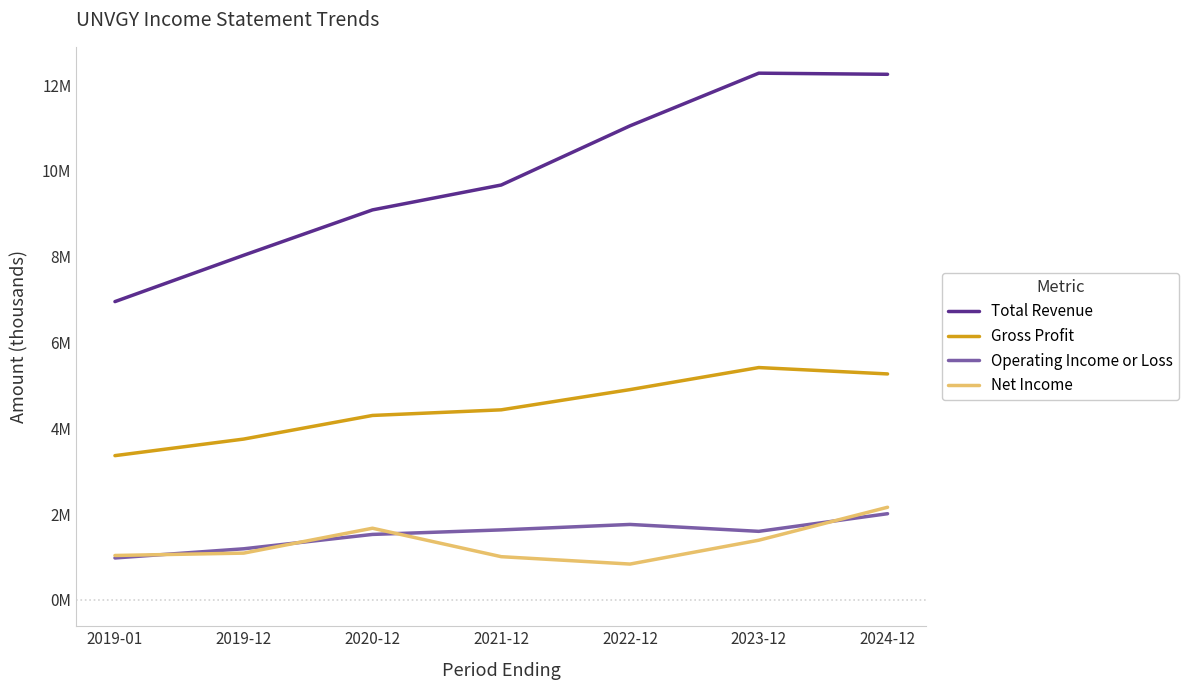

Where is the first local maximum for Net Income?

2020-12